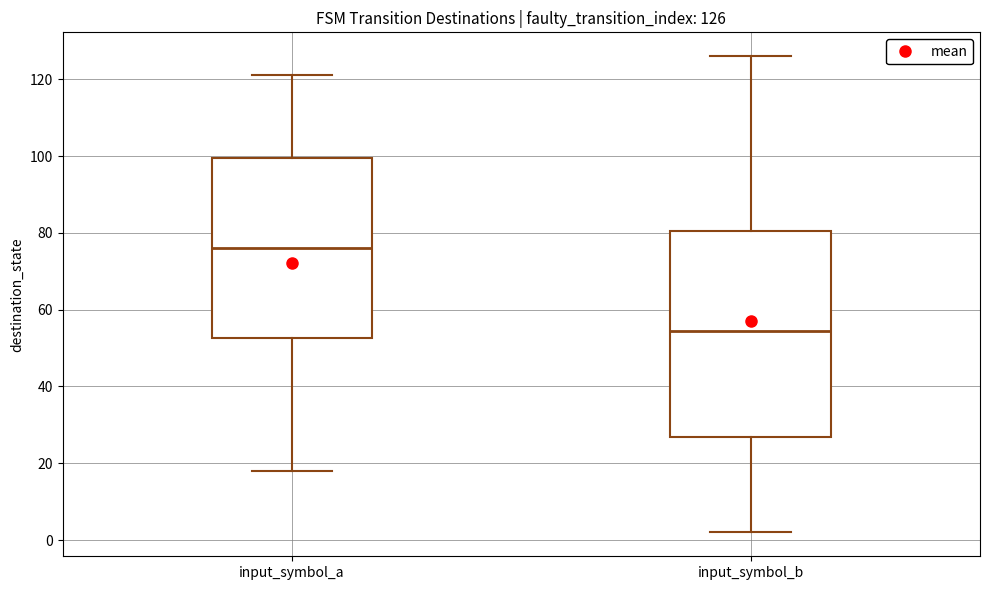

Which box has the highest median line?

input_symbol_a